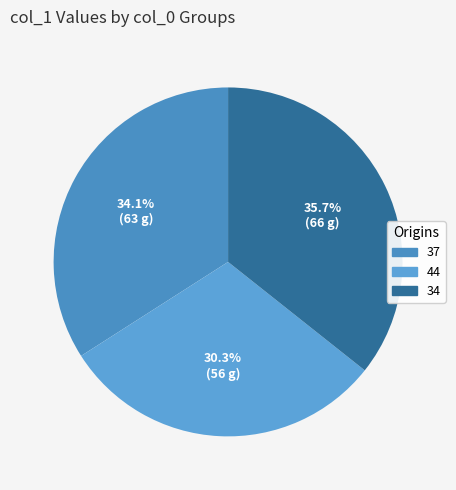

The 44 slice represents 44% of the pie. True or false?

False